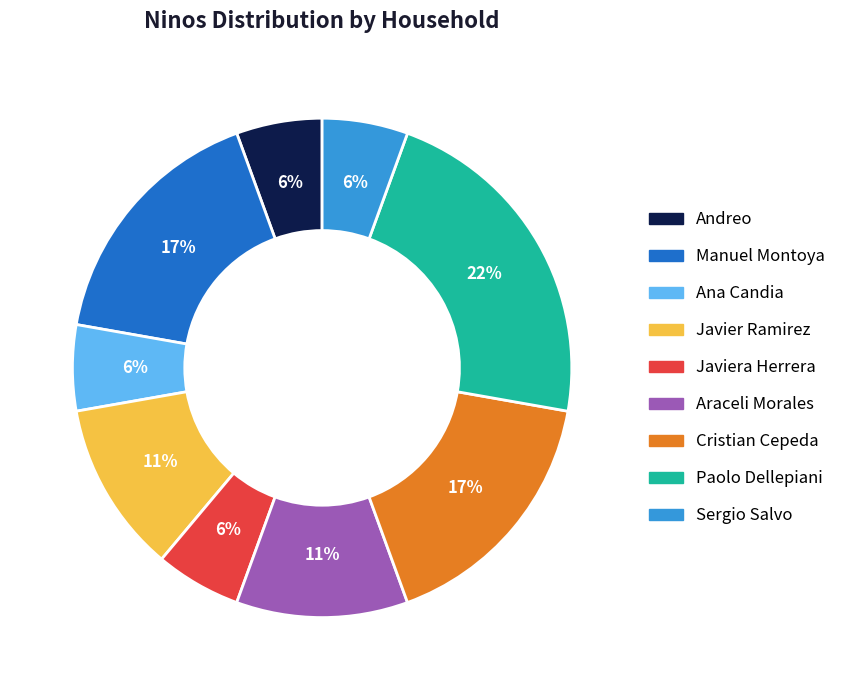

Does any single category account for the majority?

No